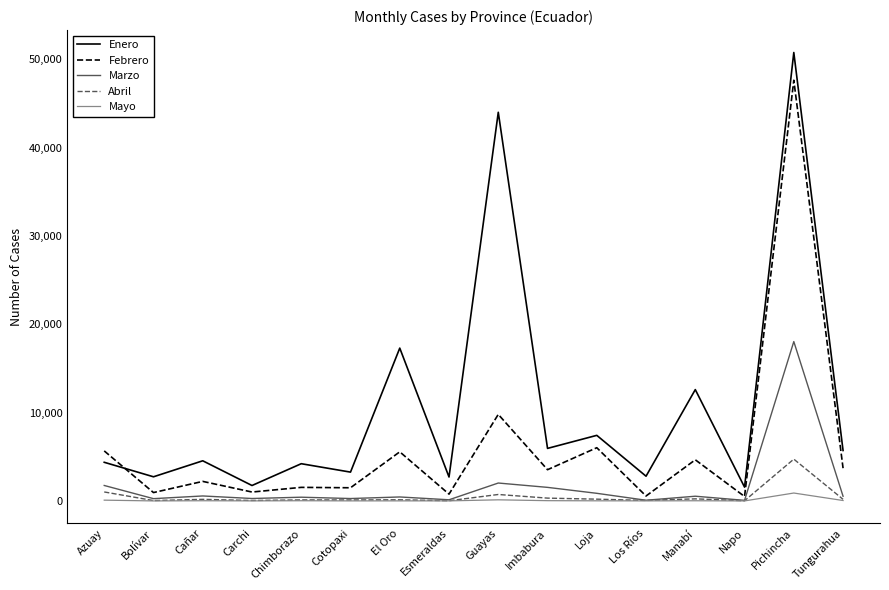

True or false: Abril has more than 0 interior local peaks.

True